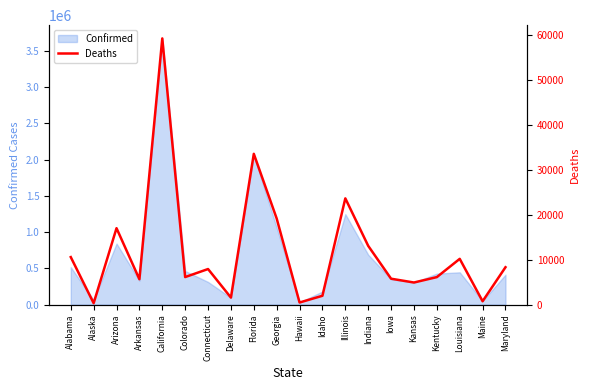

How many points are lower than both their immediate neighbors (excluding endpoints)?

7